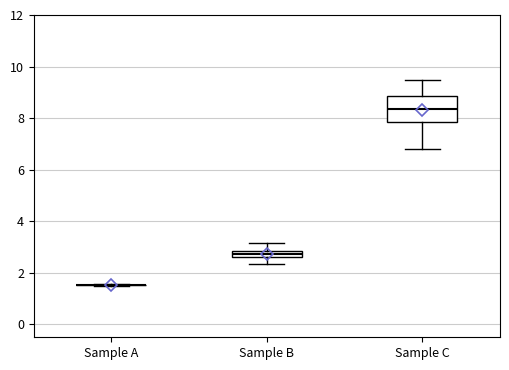

Comparing the boxes themselves (not the whiskers), which one is the tallest?

Sample C